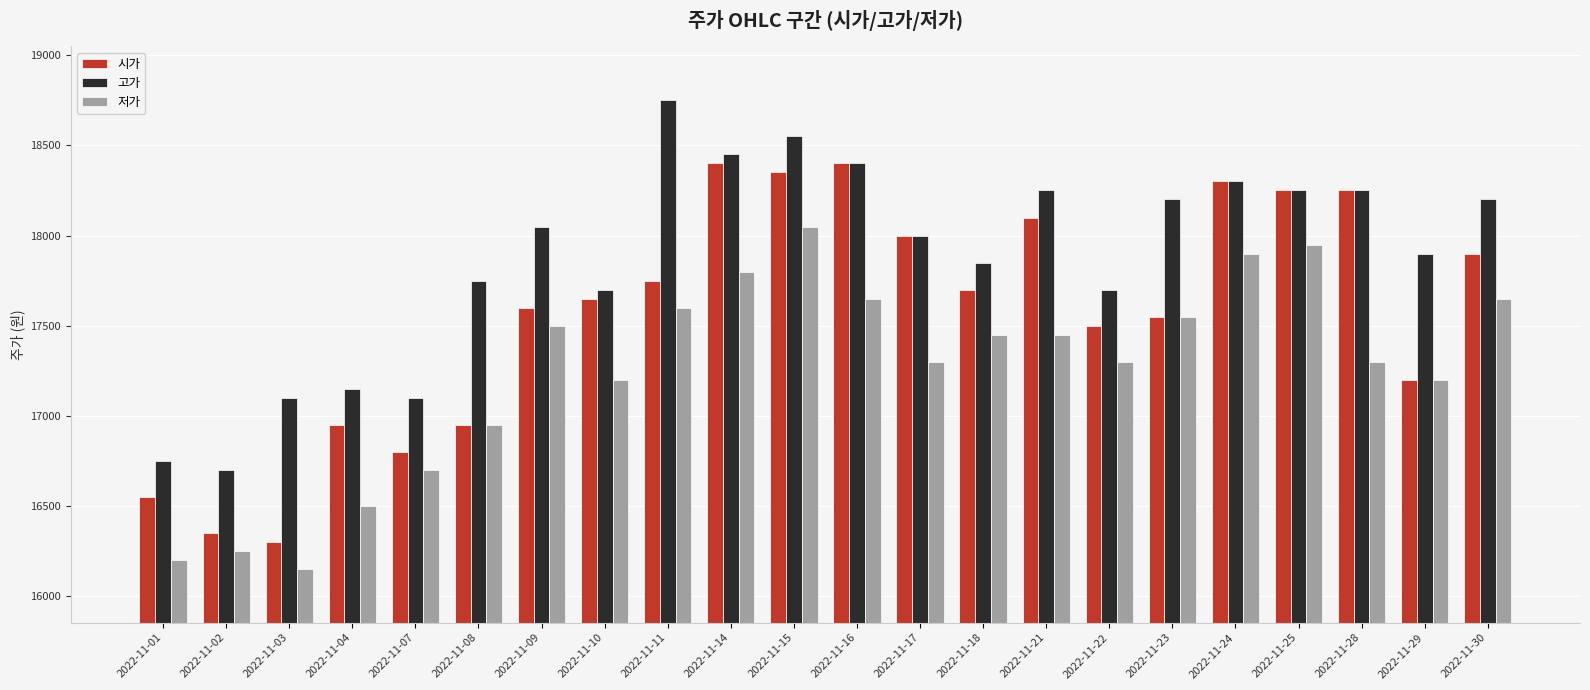

At which label does 저가 reach its minimum?

2022-11-03